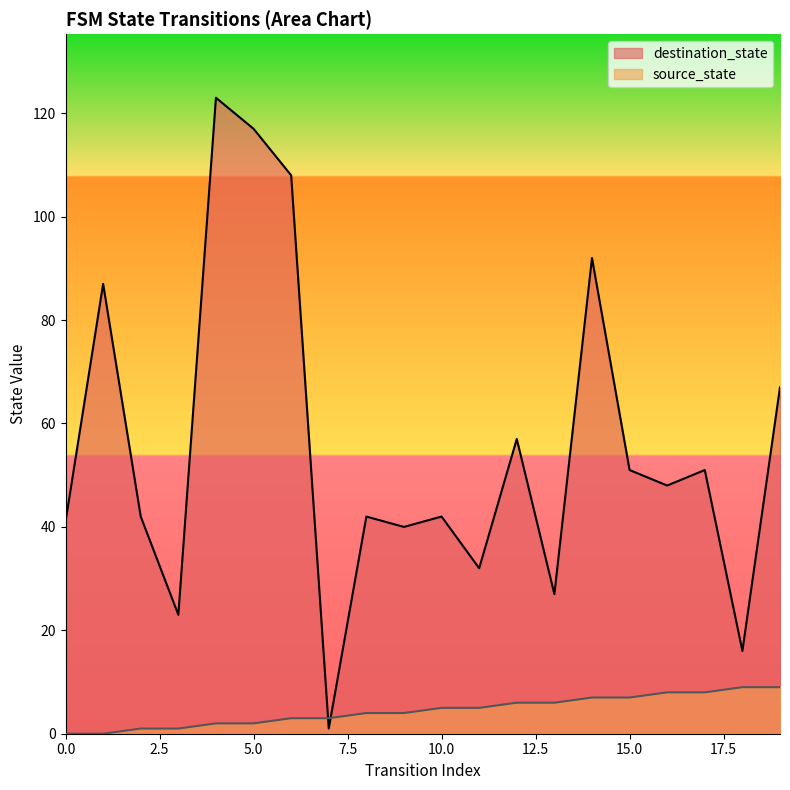

Reading right to left, transcribe all the data shown in this chart.

source_state: 9	9	8	8	7	7	6	6	5	5	4	4	3	3	2	2	1	1	0	0
destination_state: 67	16	51	48	51	92	27	57	32	42	40	42	1	108	117	123	23	42	87	41